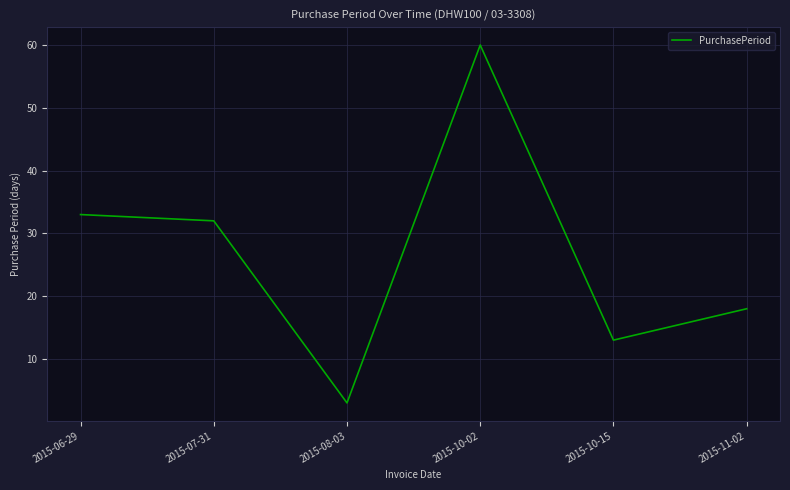

How many interior local valleys (lower than both neighbors) does the data have?

2